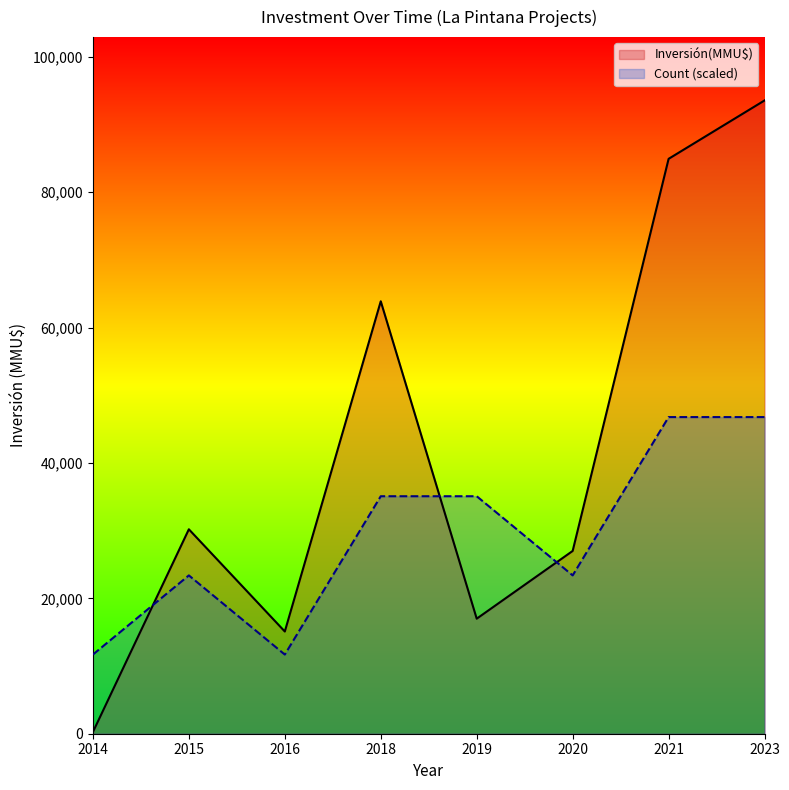

What is the value of the Count (scaled) point at the 6th from the left?

23387.2